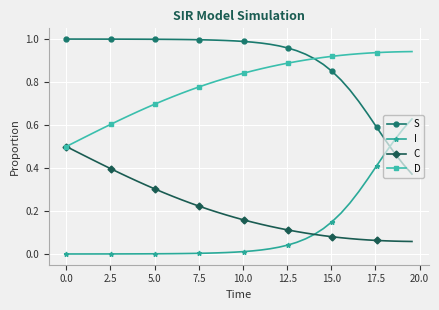

True or false: S and C cross at least once.

False